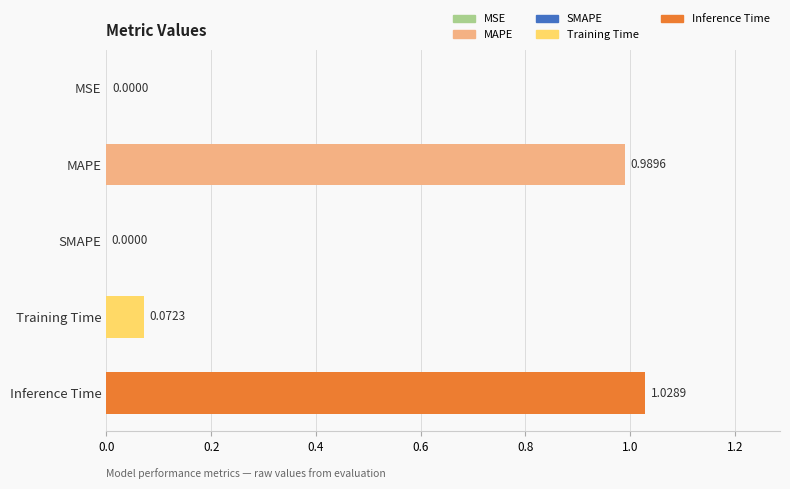

Between Inference Time and MSE, which is larger?

Inference Time